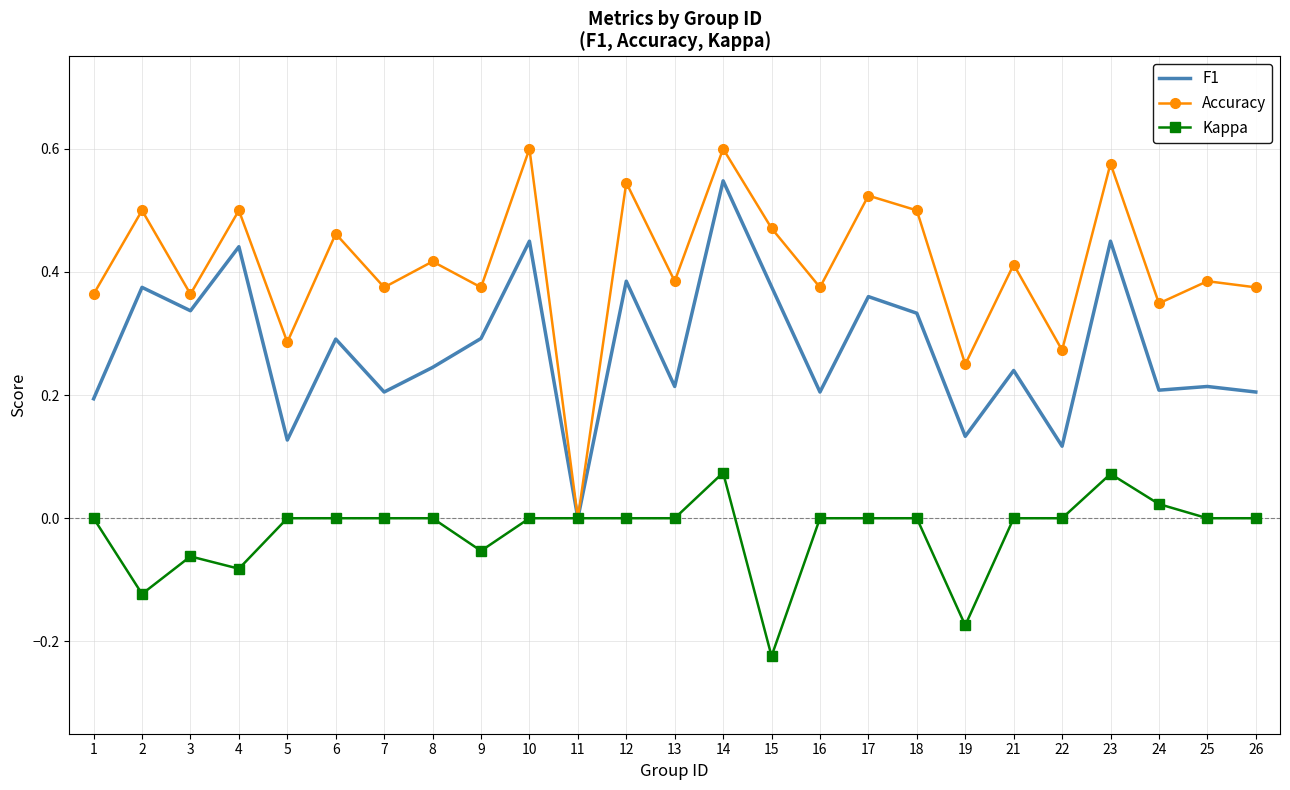

Is the value of Kappa at 24 greater than the value of F1 at 12?

No